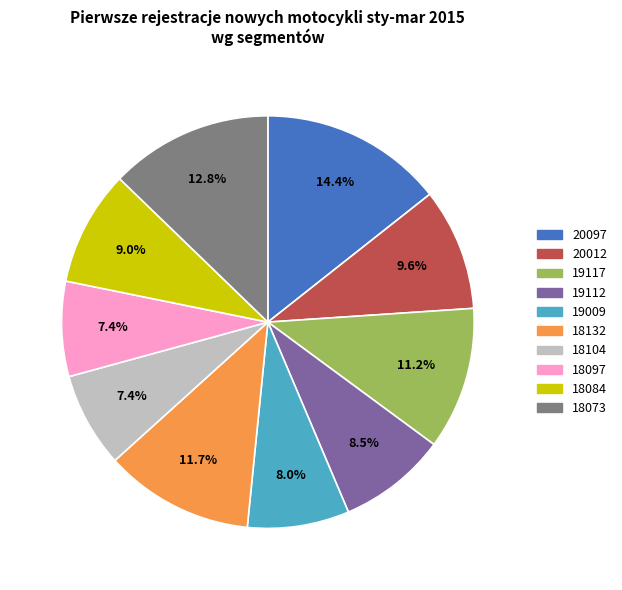

Count the number of slices in the pie.

10